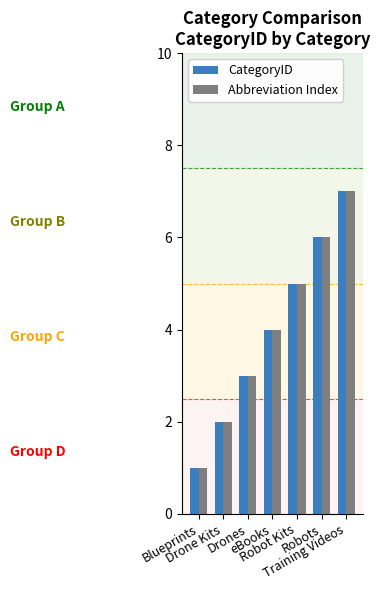

Is the value of Abbreviation Index at Robots greater than the value of CategoryID at Drones?

Yes